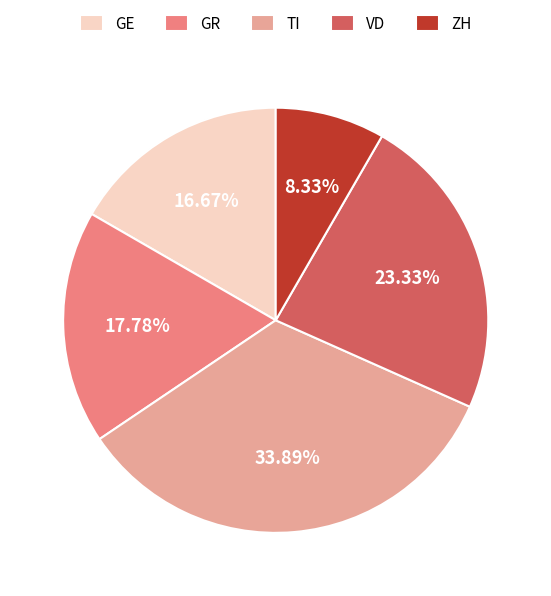

Which category has the biggest portion of the pie?

TI